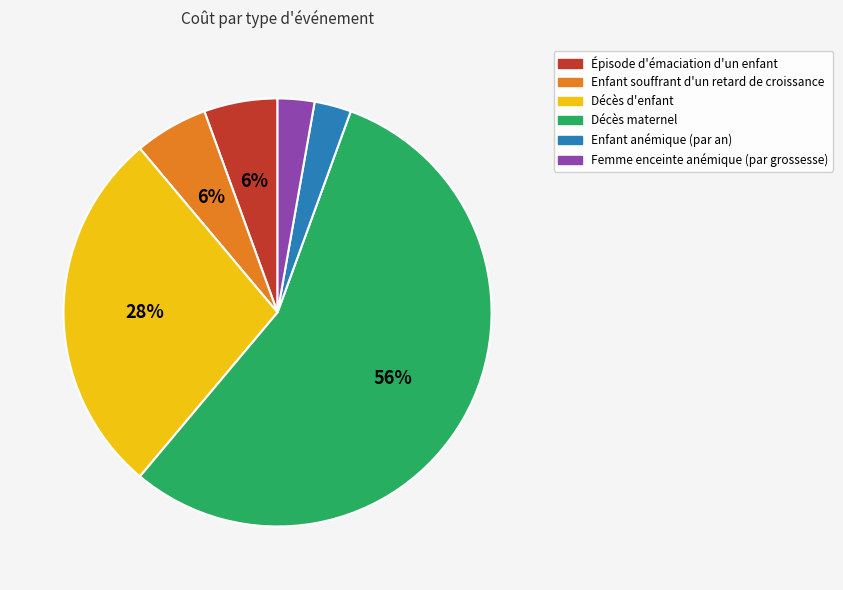

Does Décès maternel represent more than half of the total?

Yes